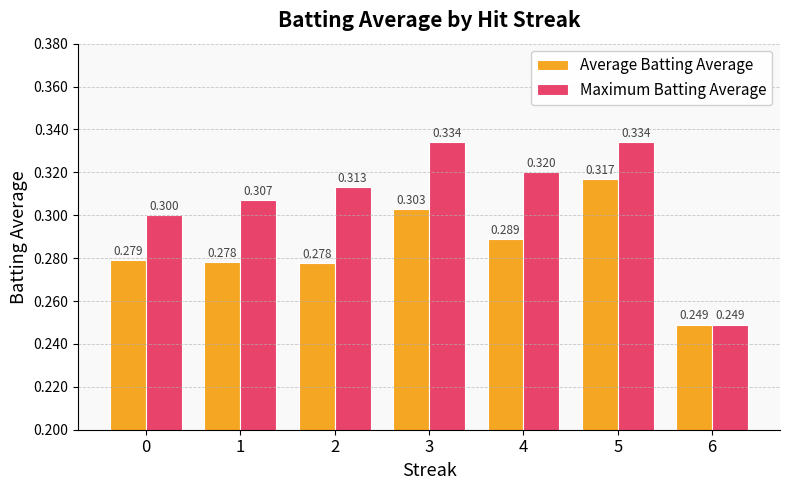

List the series in order of their overall mean, lowest first.

Average Batting Average, Maximum Batting Average